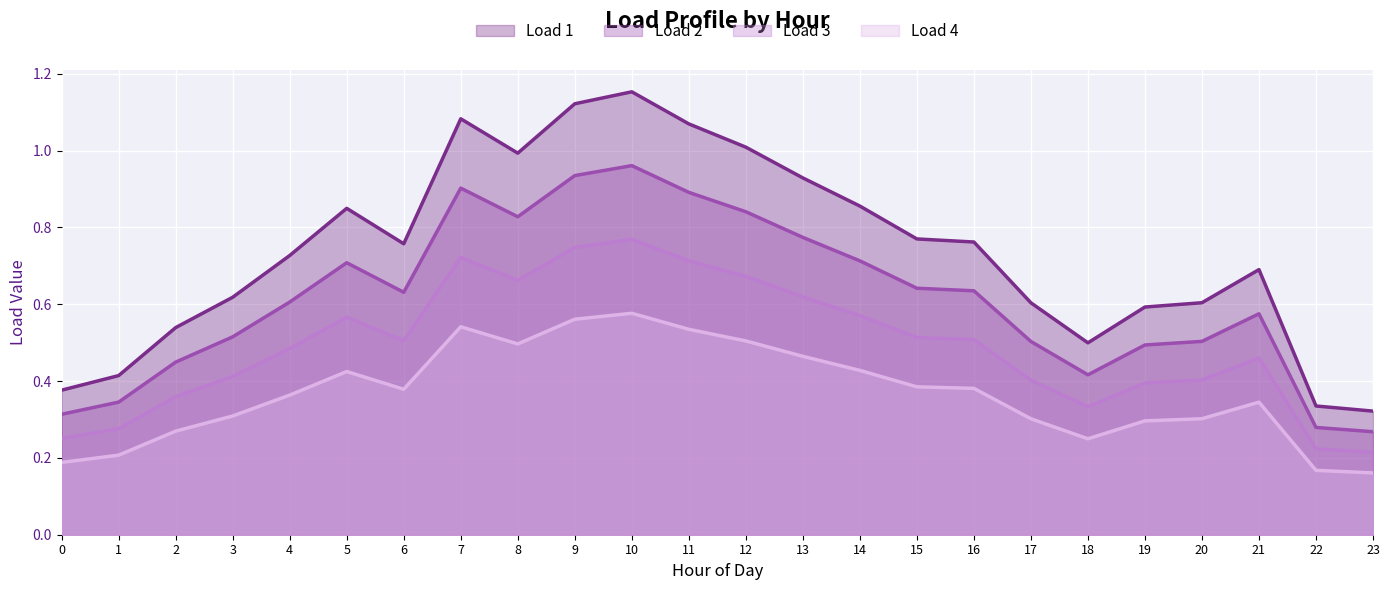

List the series in order of their peak value, lowest first.

Load 4, Load 3, Load 2, Load 1